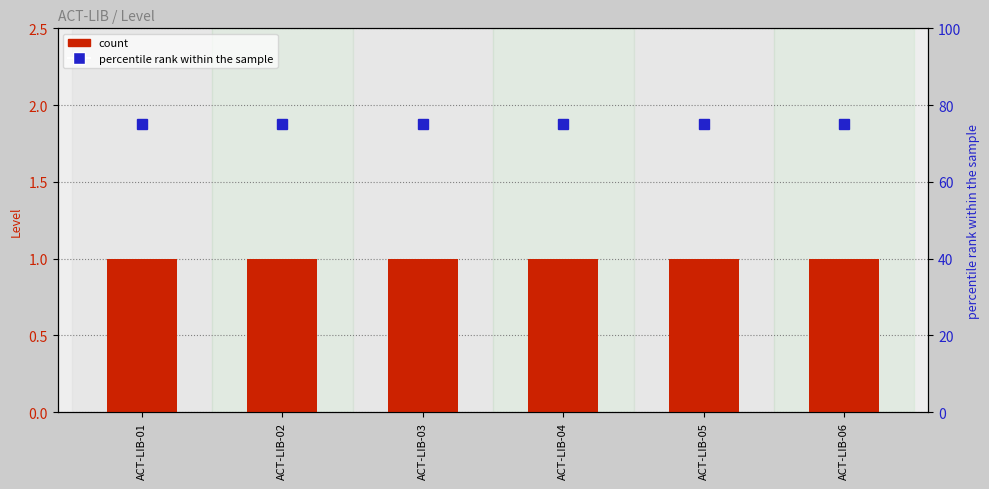

What is the value of the percentile rank within the sample bar at the 4th from the left?

75